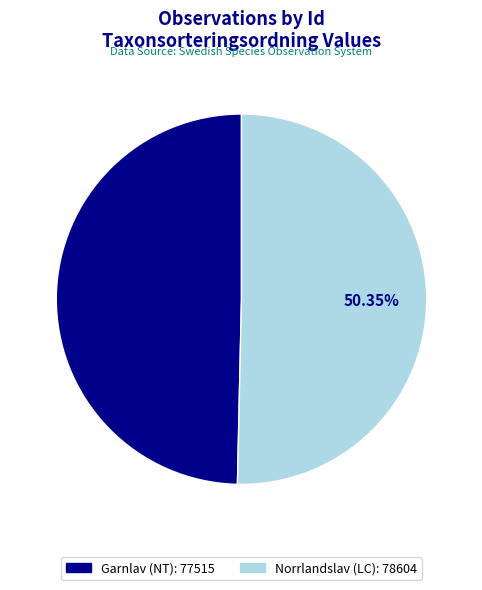

Does any single category account for the majority?

Yes